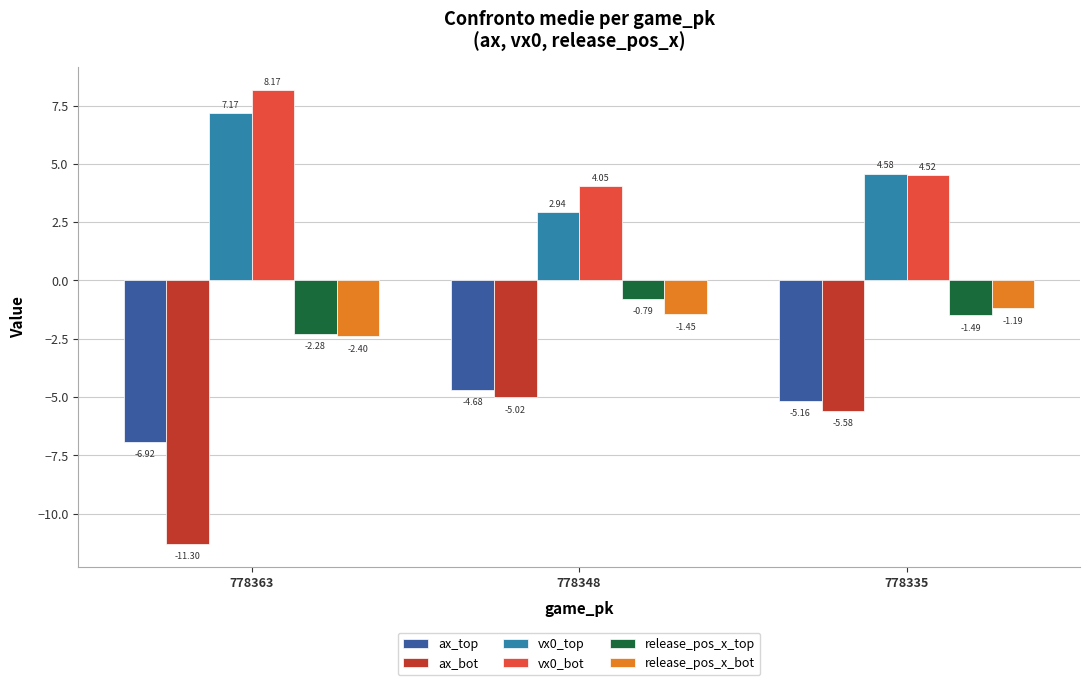

What is the smallest value displayed?

-11.3